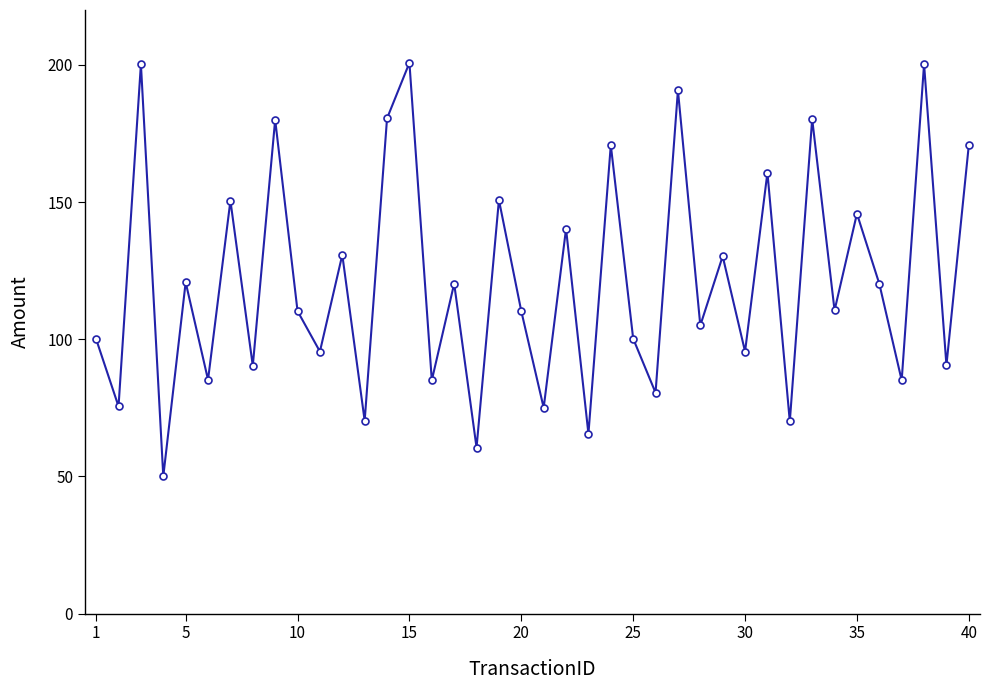

What is the smallest value displayed?

50.0